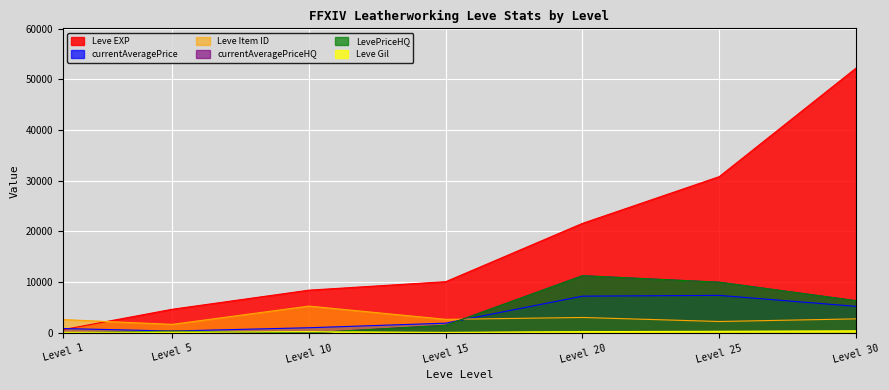

What is the highest value of the currentAveragePrice series?

7400.0